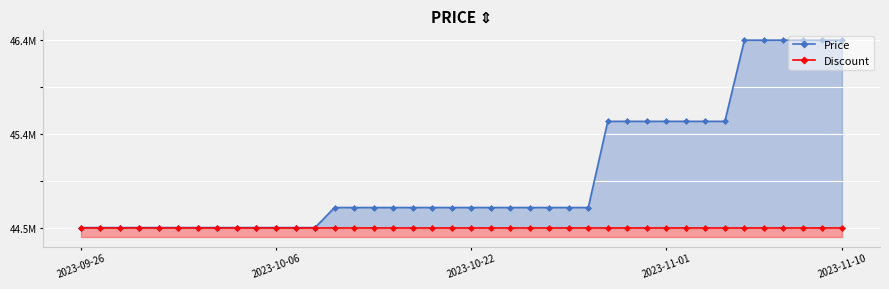

True or false: Discount has more than 1 interior local peaks.

False